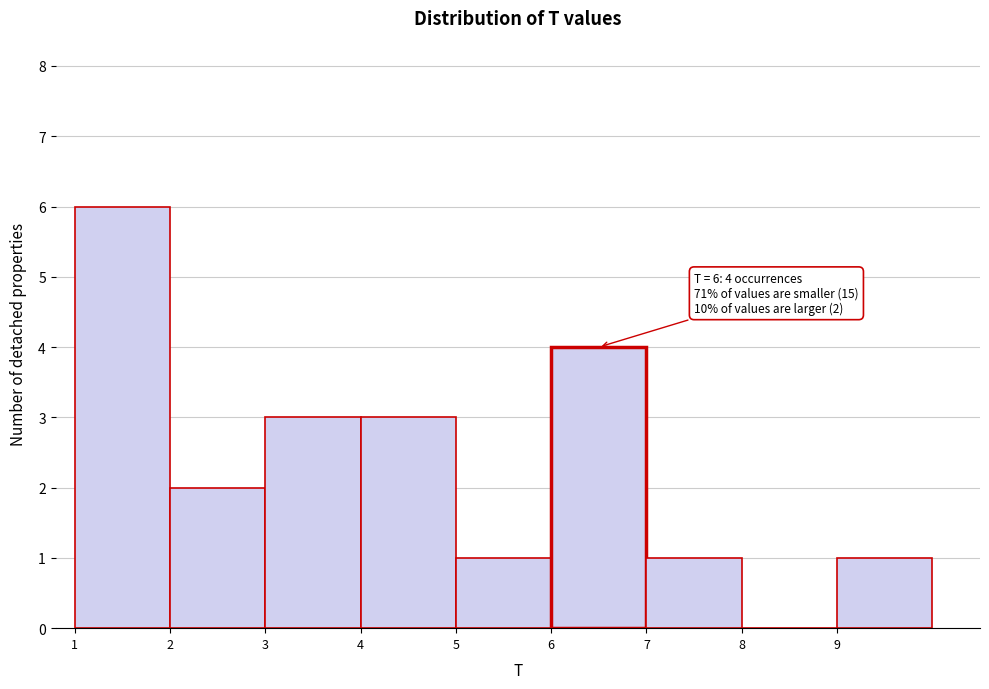

Over which range of the x-axis is the bar tallest?

1 to 2